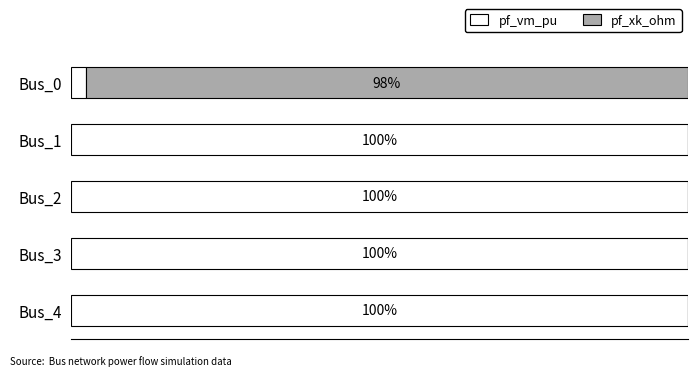

At which label is pf_vm_pu closest to 51?

Bus_0